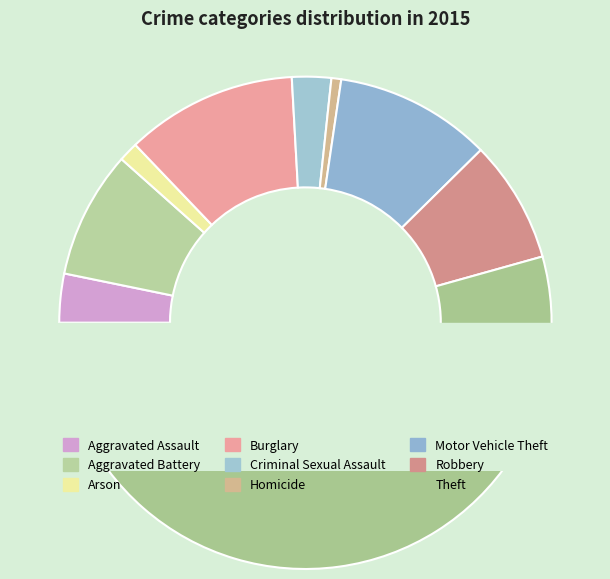

What is the total percentage of Criminal Sexual Assault and Motor Vehicle Theft?

12.9%